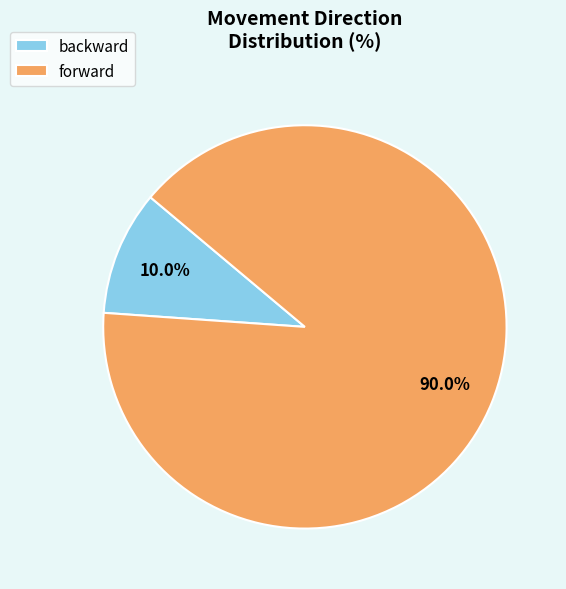

How many slices are in this pie chart?

2